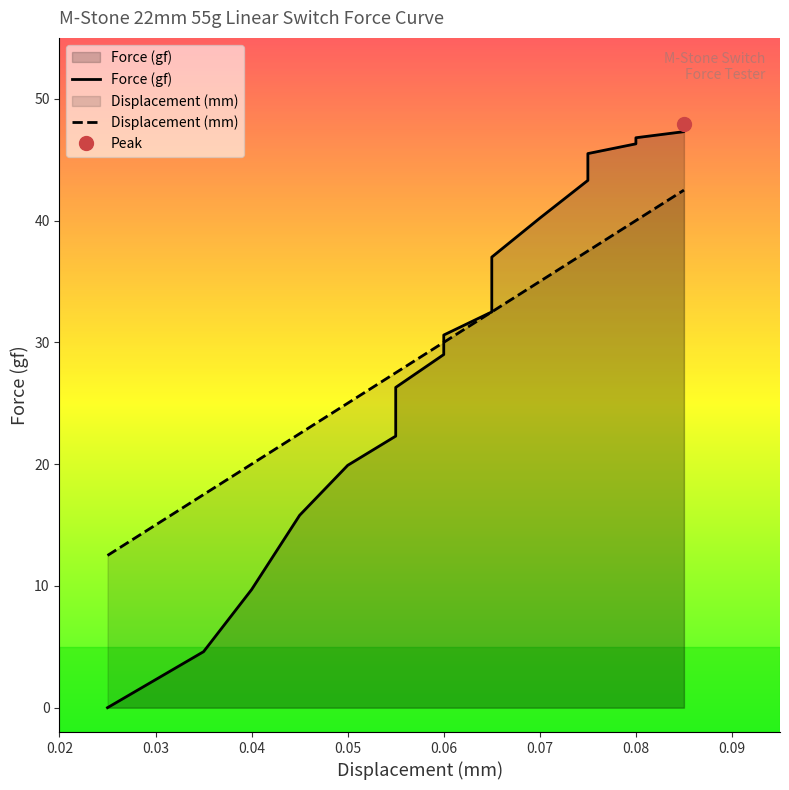

What is the value of the Force (gf) point at the 7th from the left?

26.3